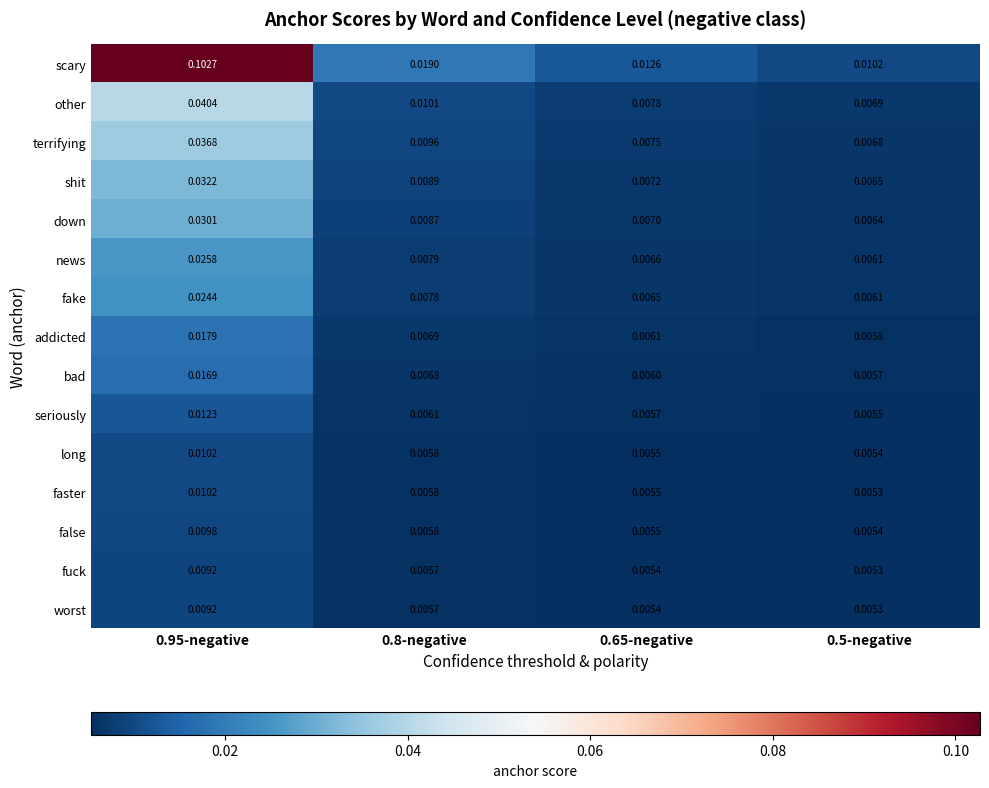

Is the value of down at 0.65-negative greater than the value of false at 0.8-negative?

Yes